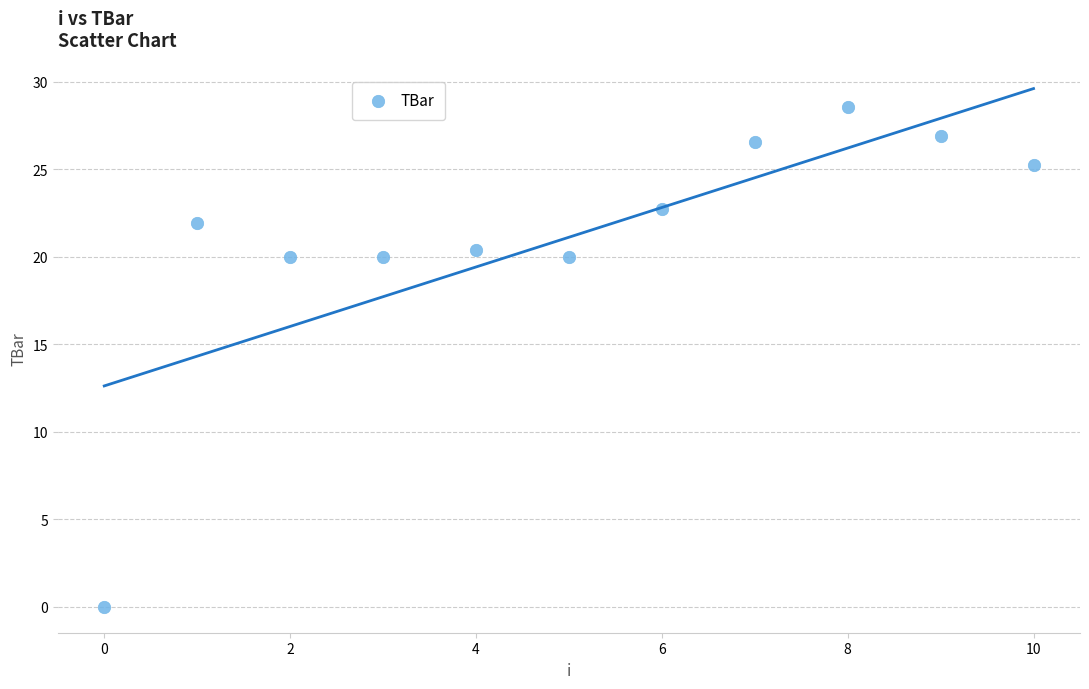

What is the average Y value?

21.1